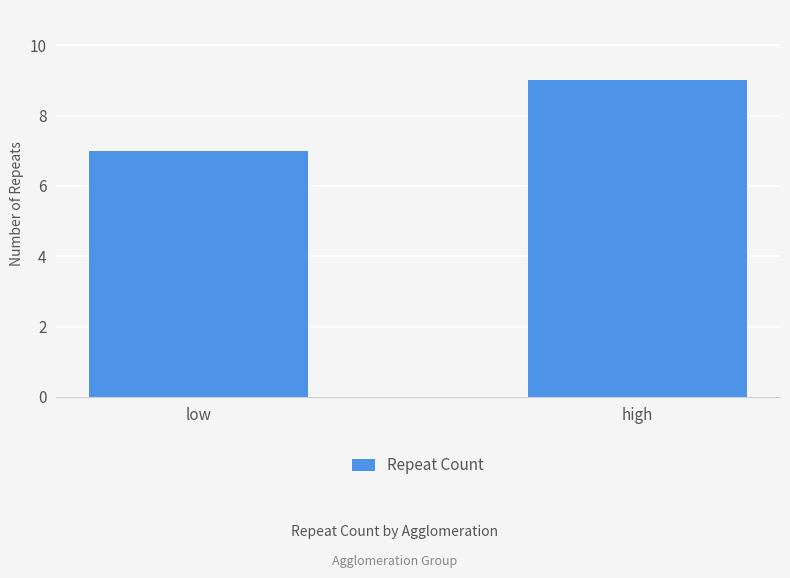

What is the change in value from low to high?

+2